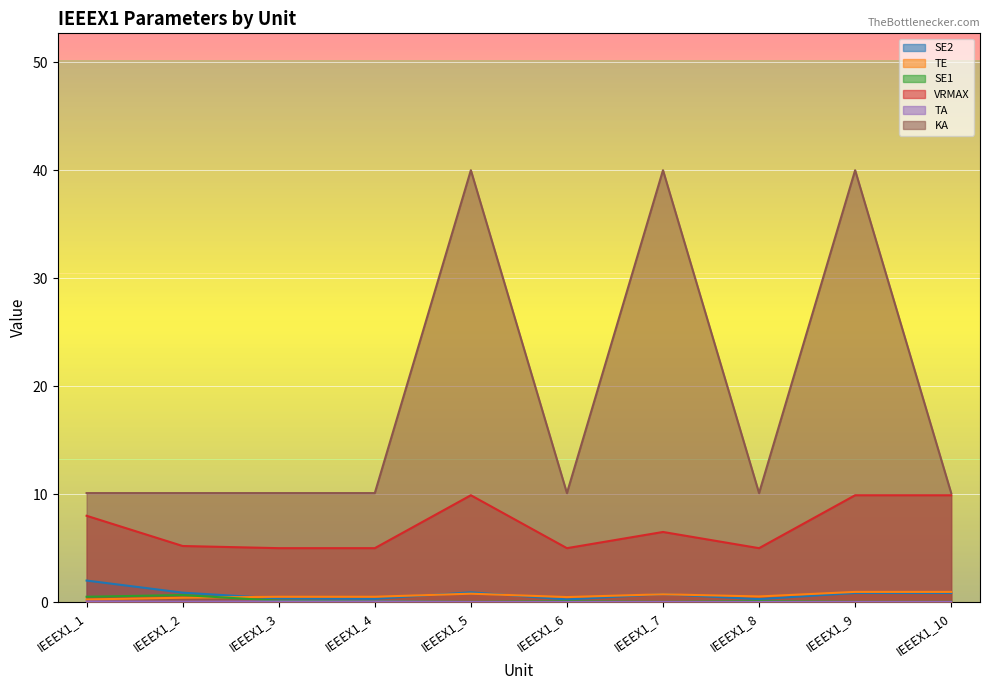

What is the difference between the maximum and minimum values in the SE1 series?

0.6